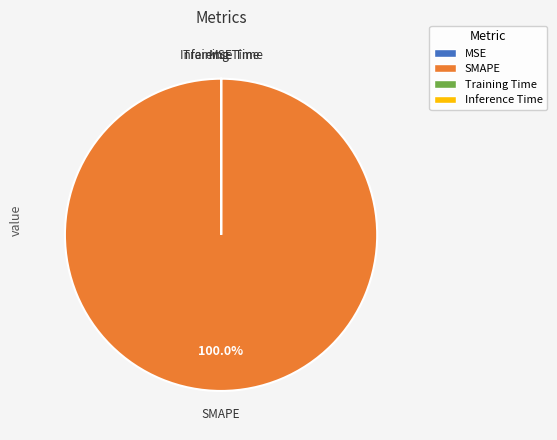

Is SMAPE the majority of the pie?

Yes